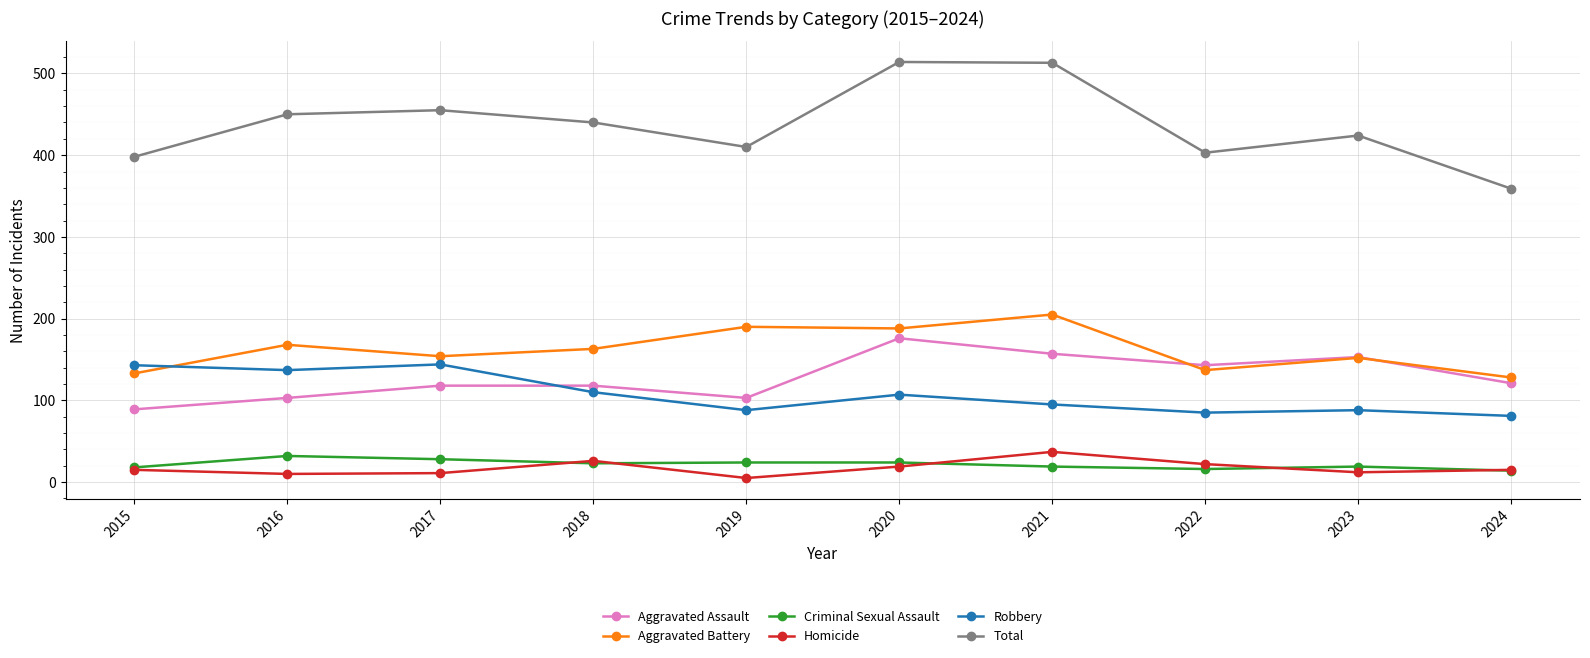

Where is the first local maximum for Homicide?

2018